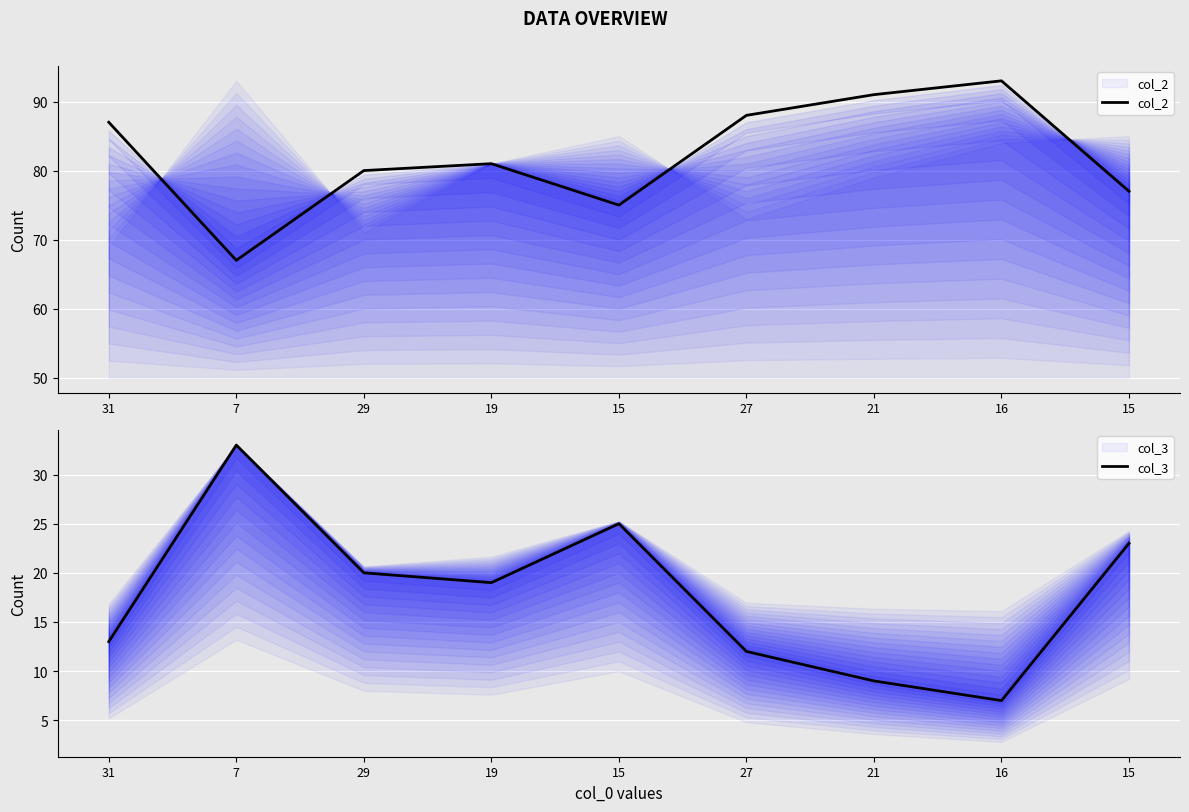

What is the minimum value for col_2?

67